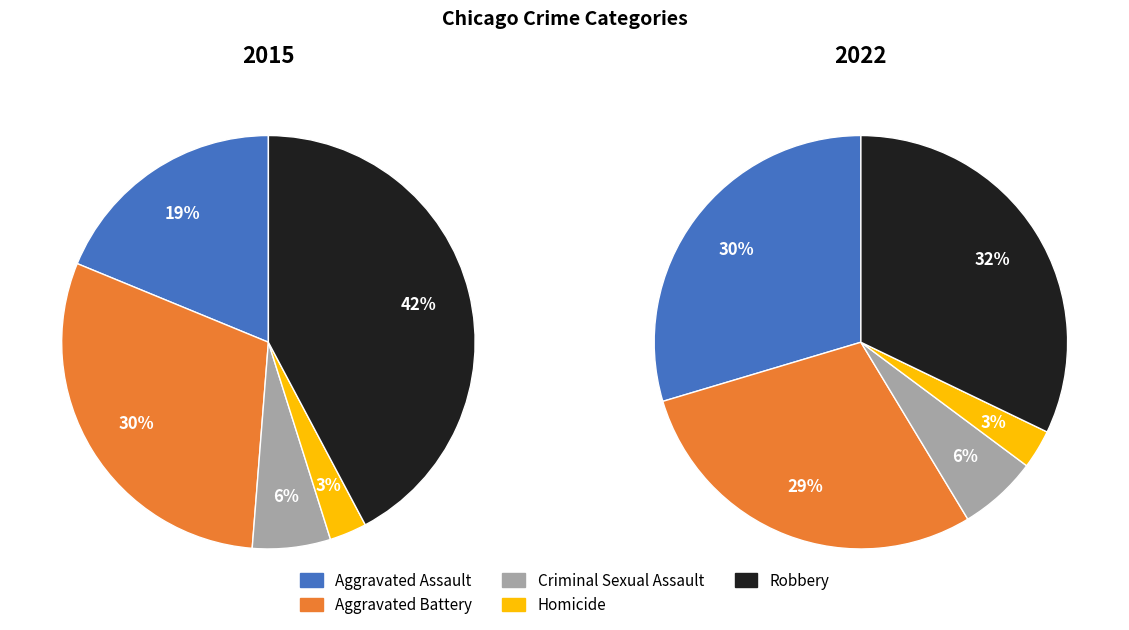

To the nearest percent, what percentage of the pie is Aggravated Assault?

19%